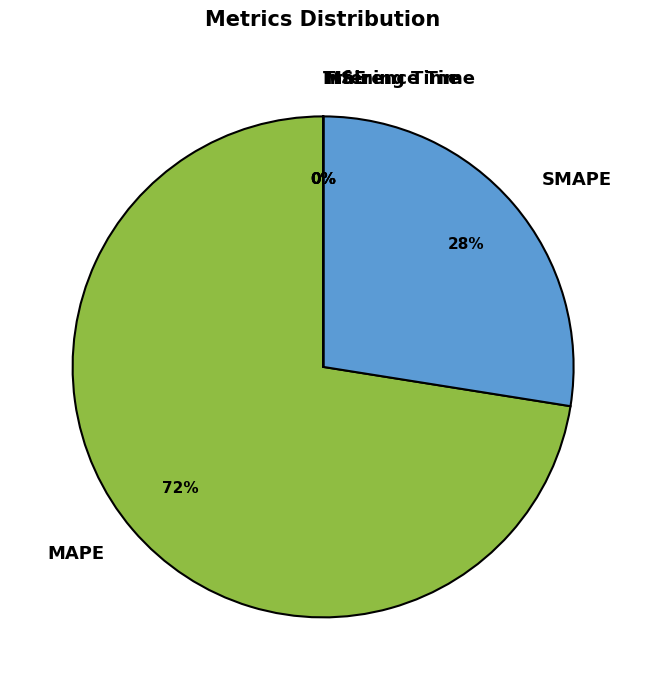

What is the largest slice in the pie chart?

MAPE